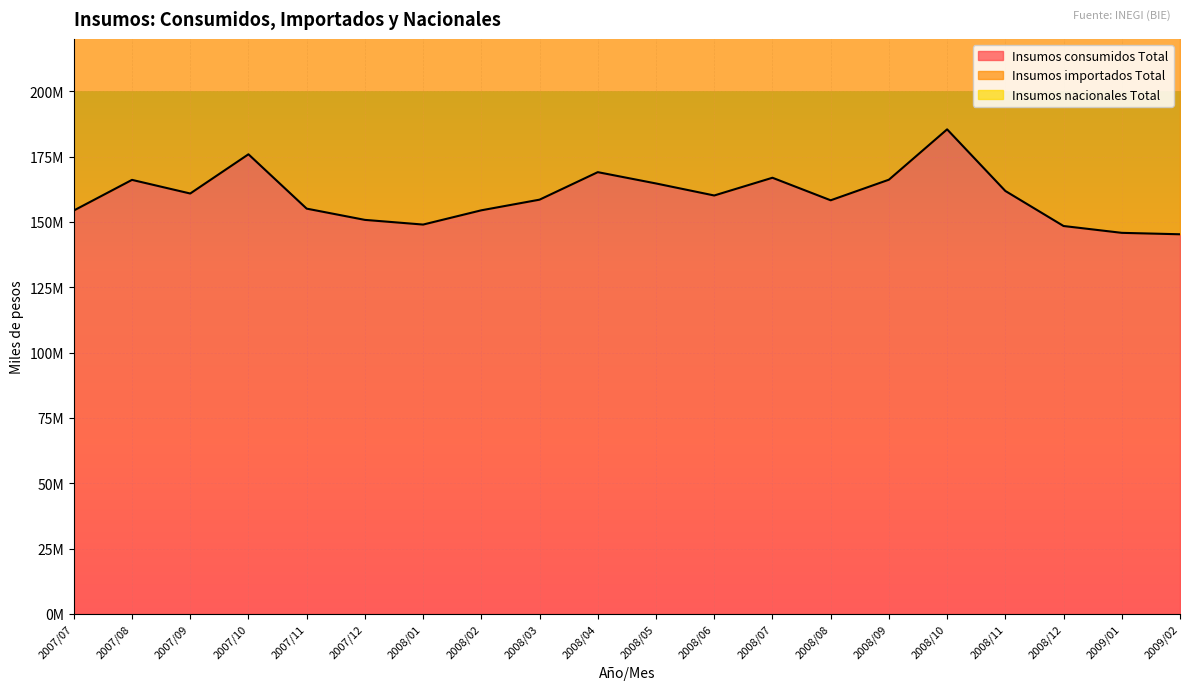

Between 2007/12 and 2008/12, which series saw the biggest shift?

Insumos importados Total